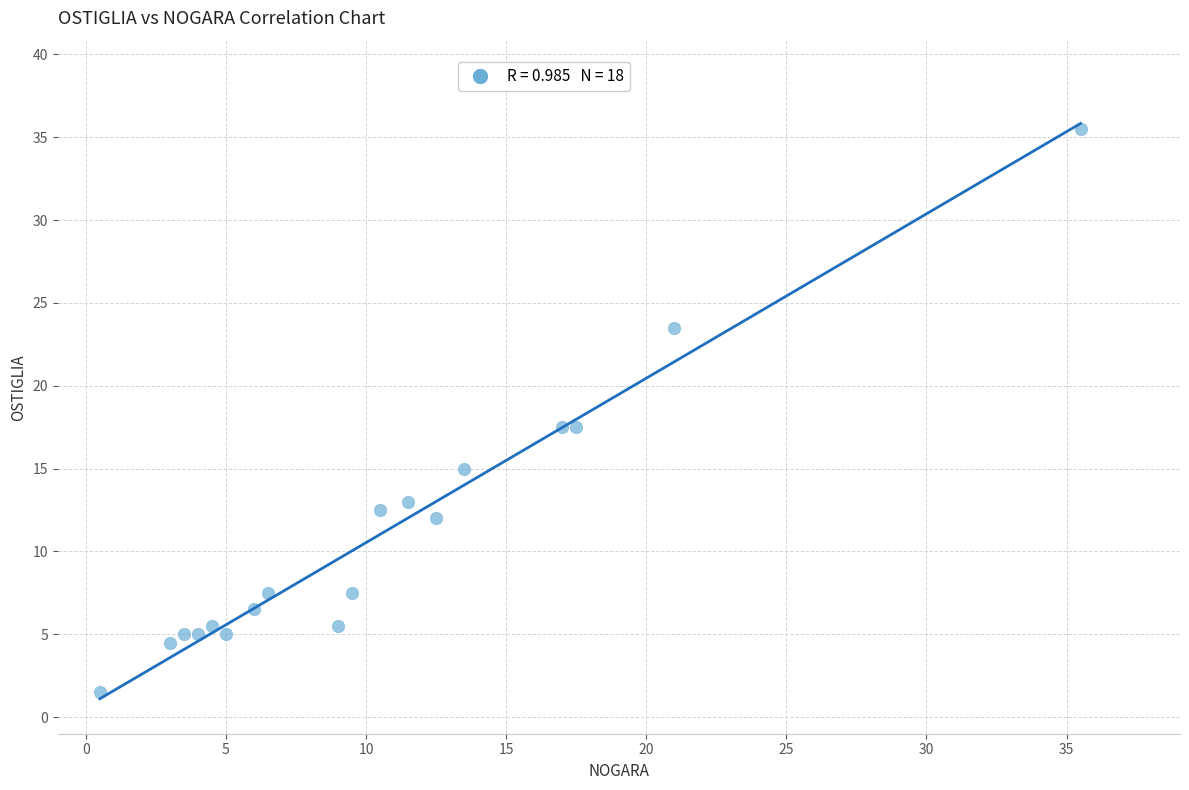

What is the range of Y values (max minus min)?

34.0